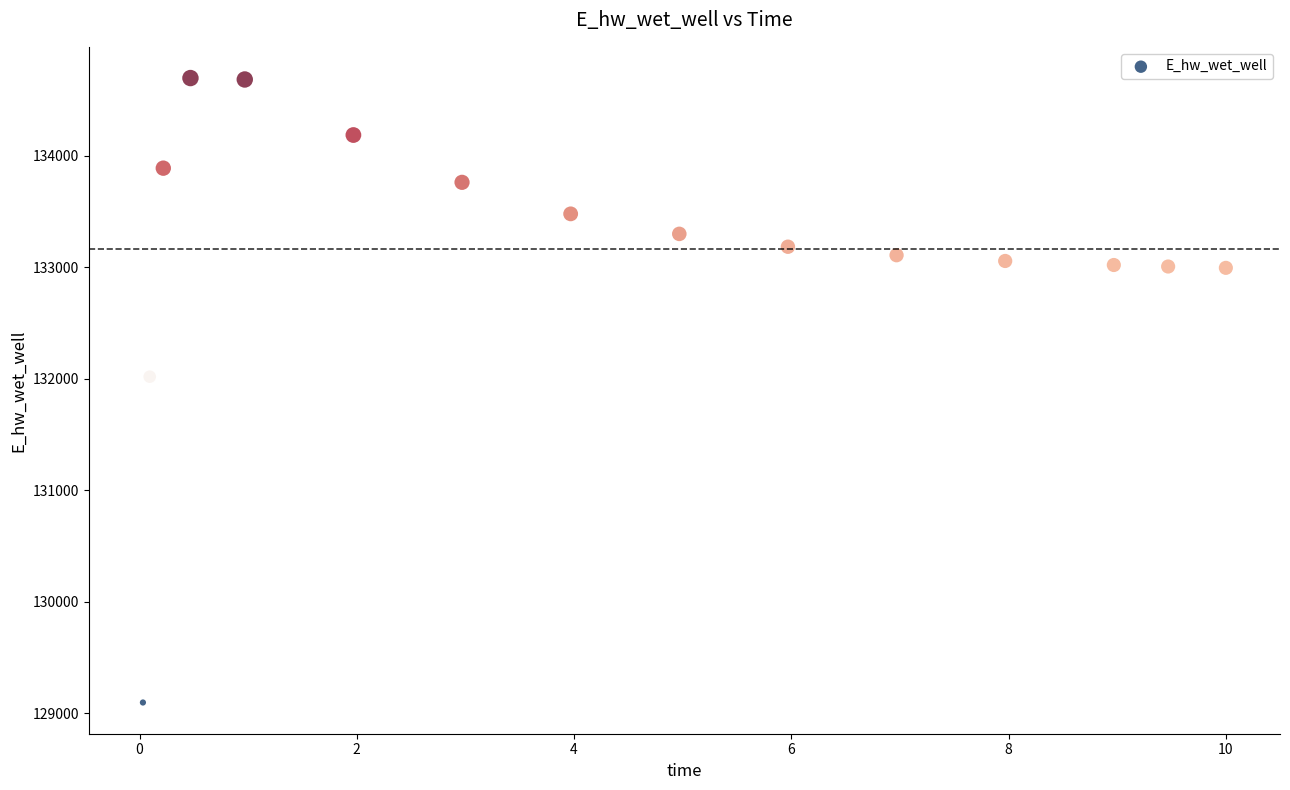

What Y value in the scatter plot is closest to 131895?

132017.3